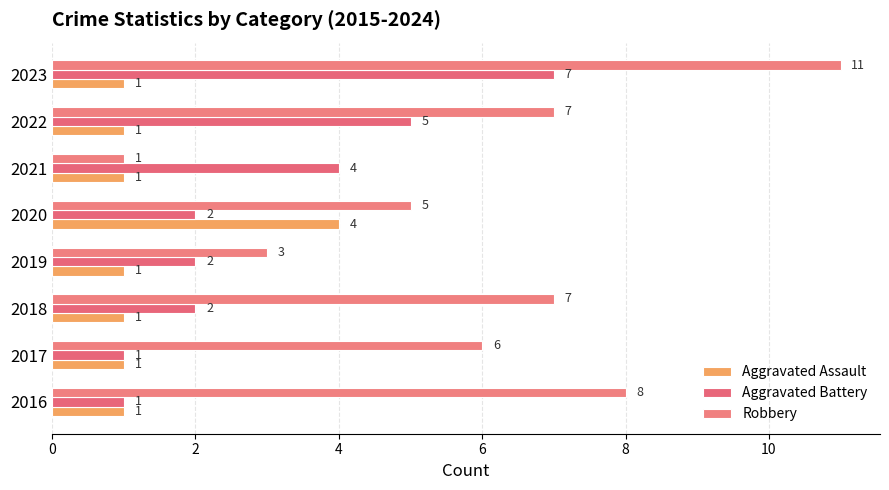

How many distinct data groups are displayed?

3